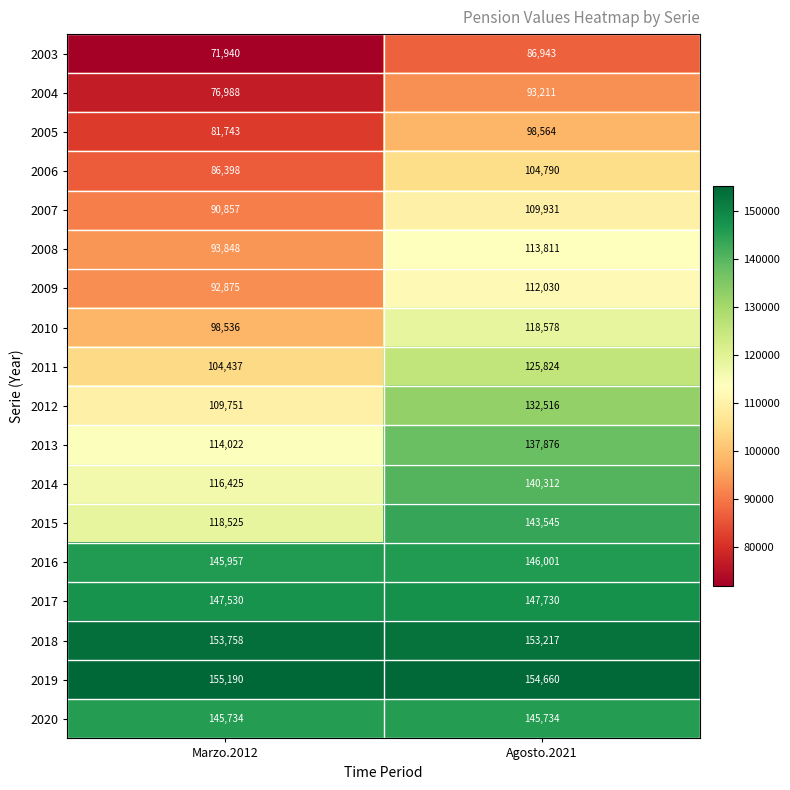

How many series are shown in this chart?

18